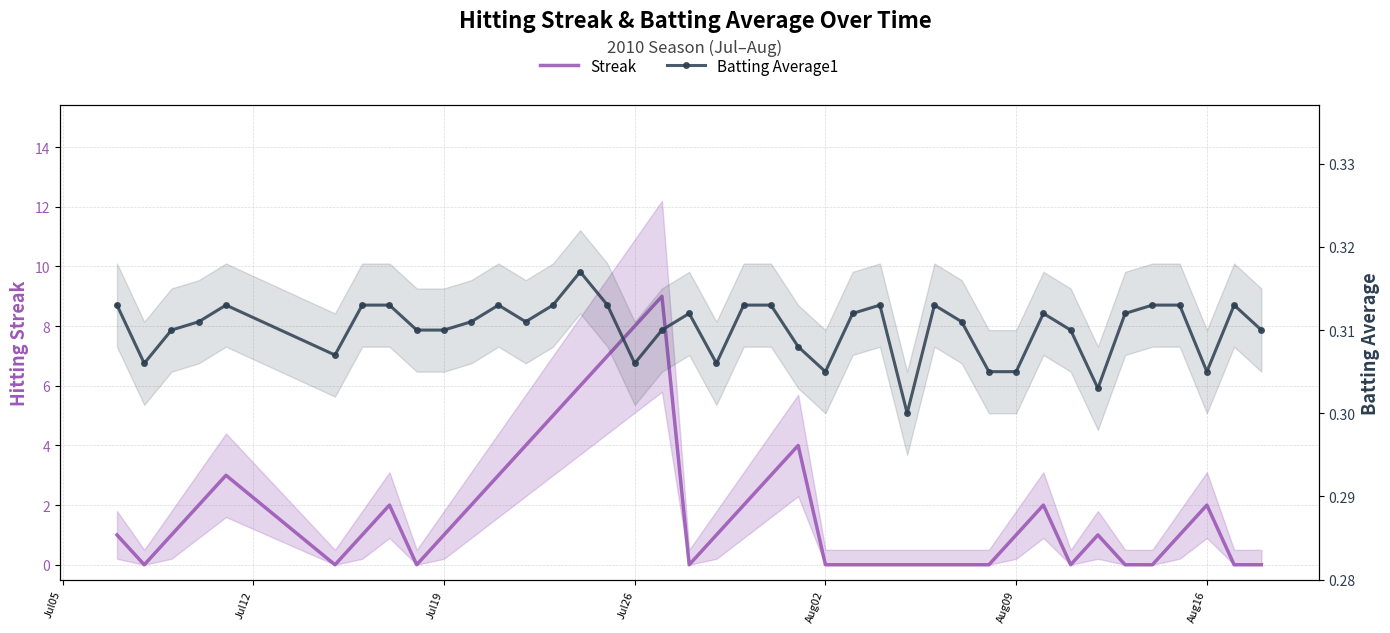

What is the value of the Batting Average1 point at the 27th from the left?

0.3